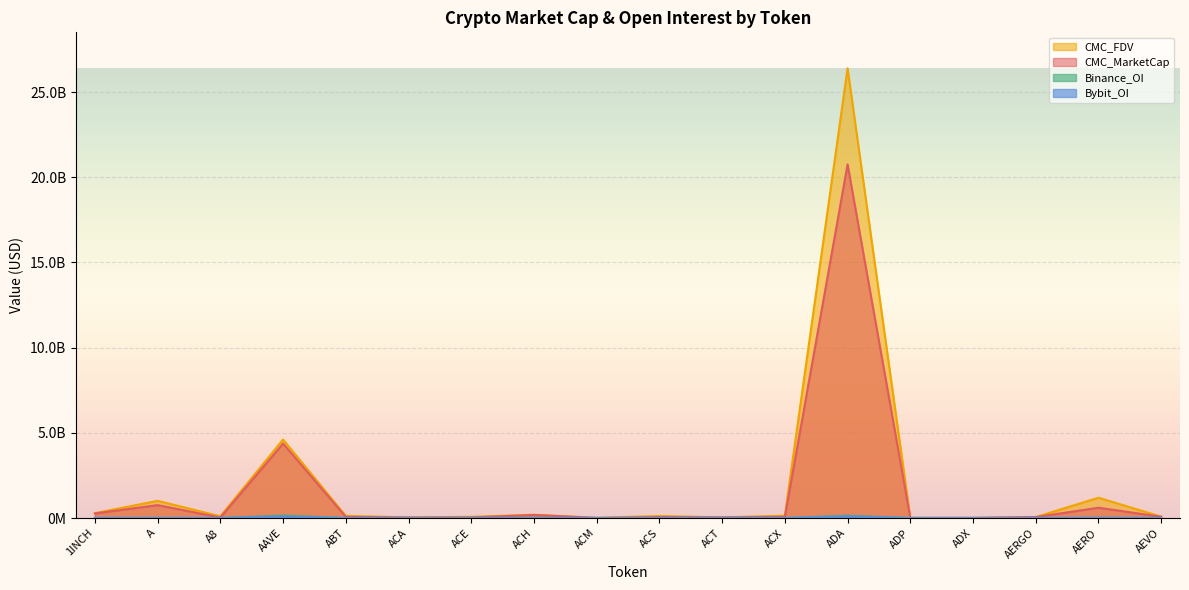

What are all the series names shown in the legend?

CMC_MarketCap, CMC_FDV, Binance_OI, Bybit_OI